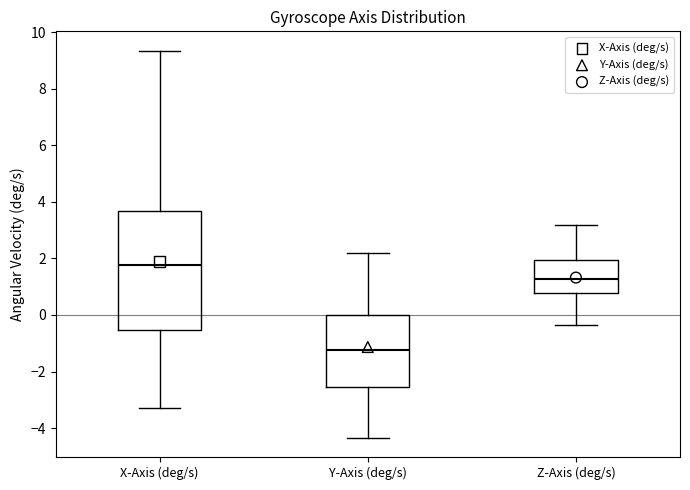

Comparing the boxes themselves (not the whiskers), which one is the tallest?

X-Axis (deg/s)